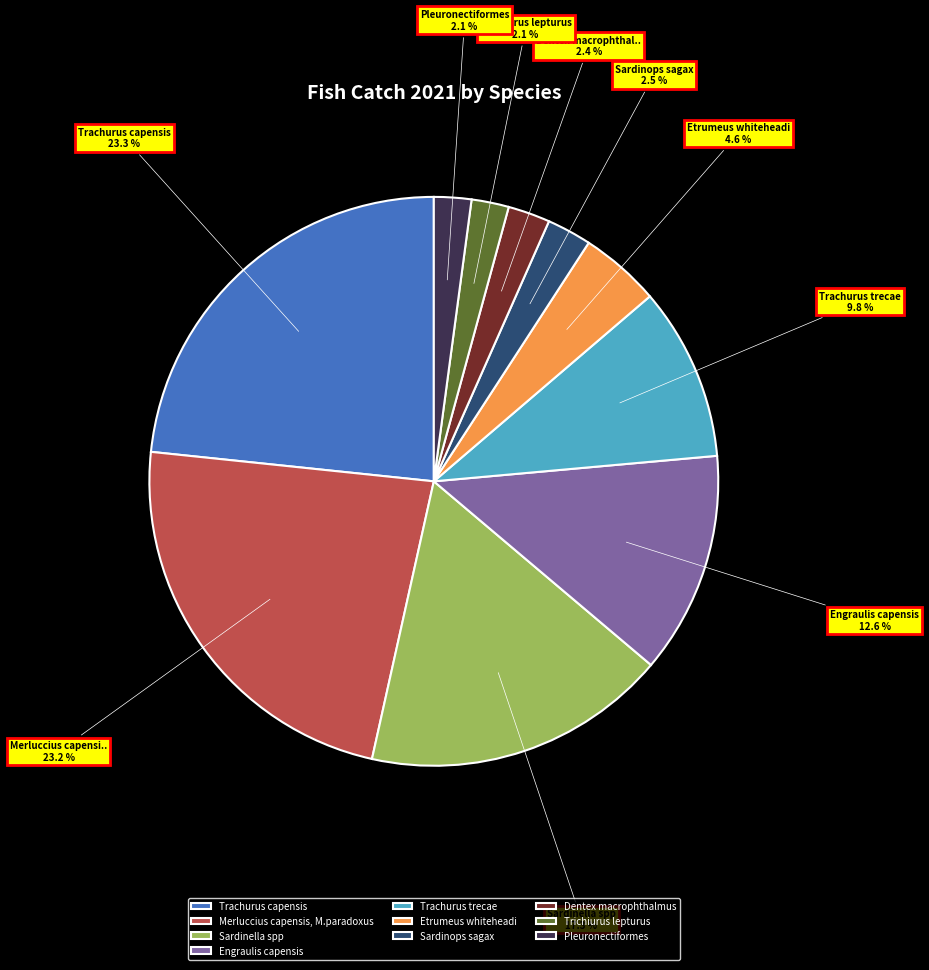

Between Merluccius capensis, M.paradoxus and Trichiurus lepturus, which is larger?

Merluccius capensis, M.paradoxus